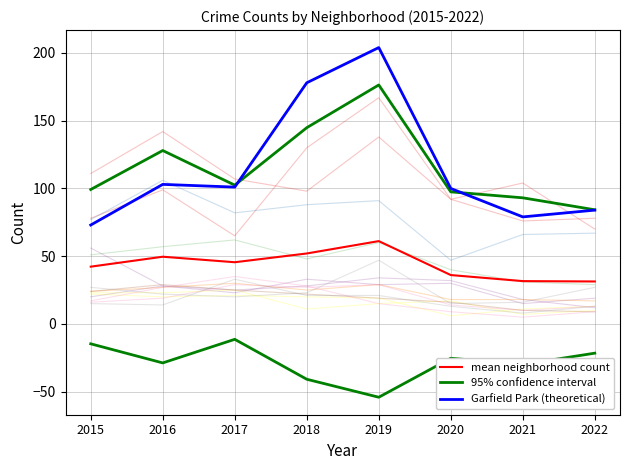

How many intersections are there between Garfield Park (theoretical) and 95% confidence interval?

2